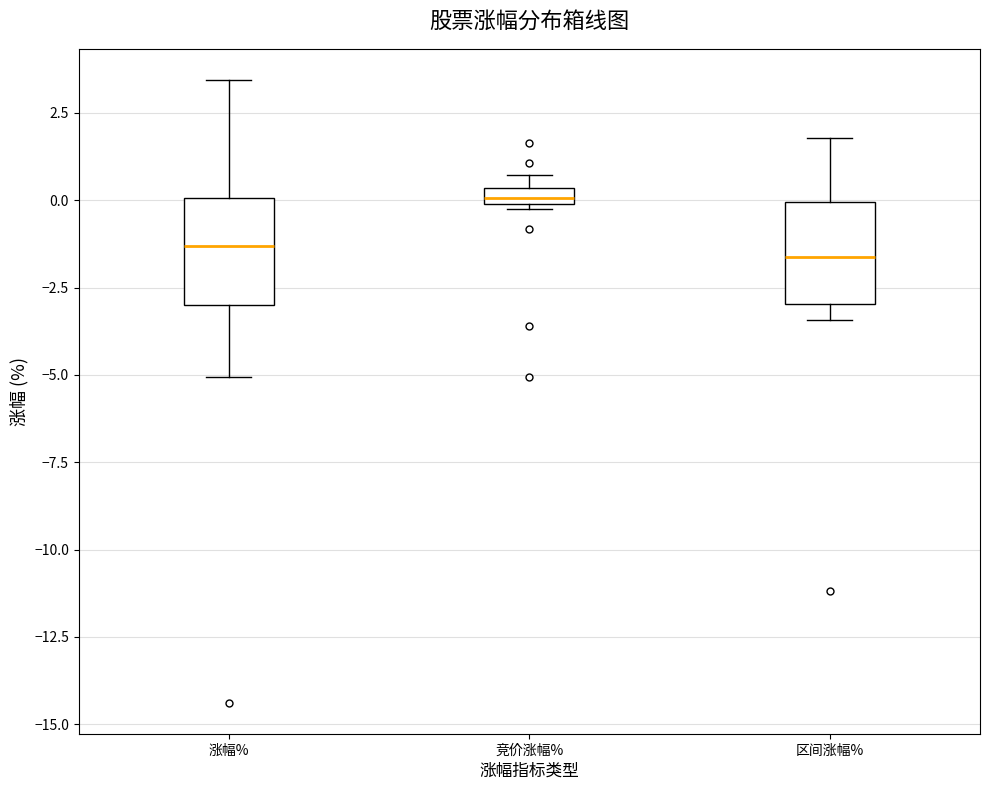

Which box's median line is the highest?

竞价涨幅%